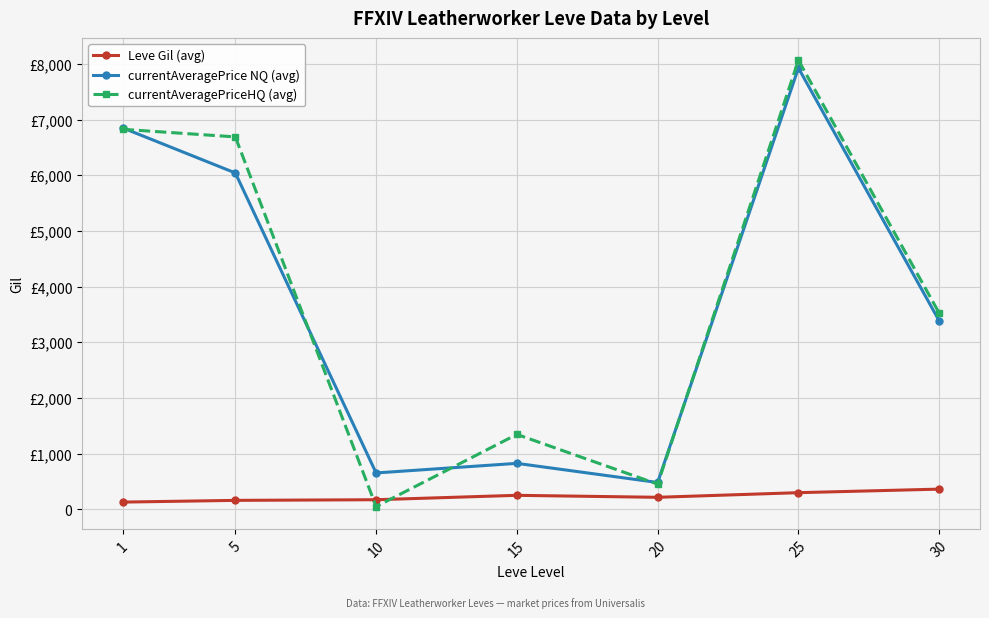

Is this an area chart (filled region under the line)?

No